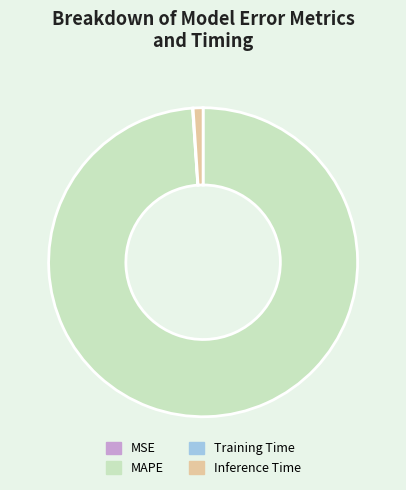

Does any single category account for the majority?

Yes